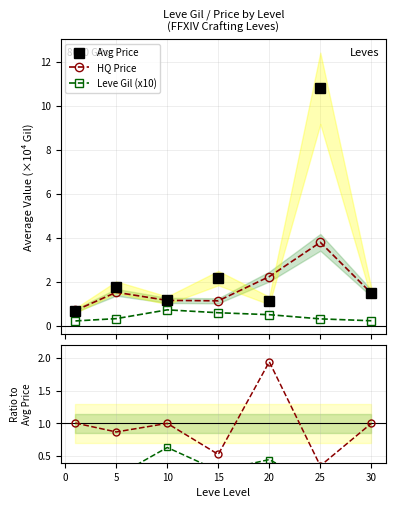

What is the value of the HQ Price point at the 5th from the left?

2.2